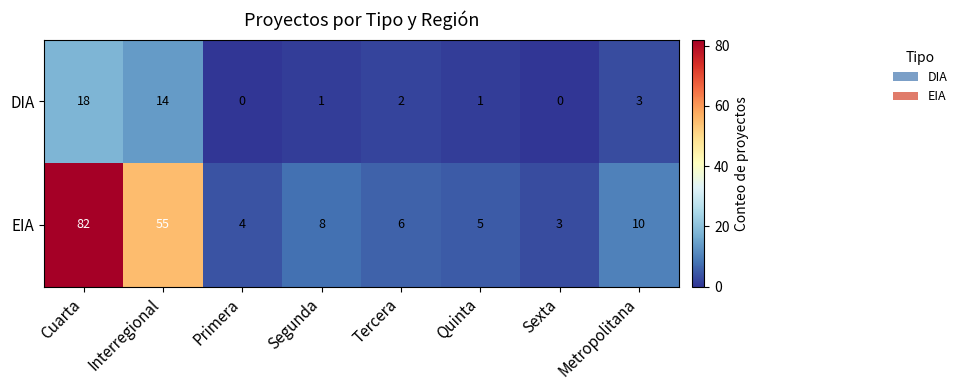

List the series in order of their overall mean, lowest first.

DIA, EIA